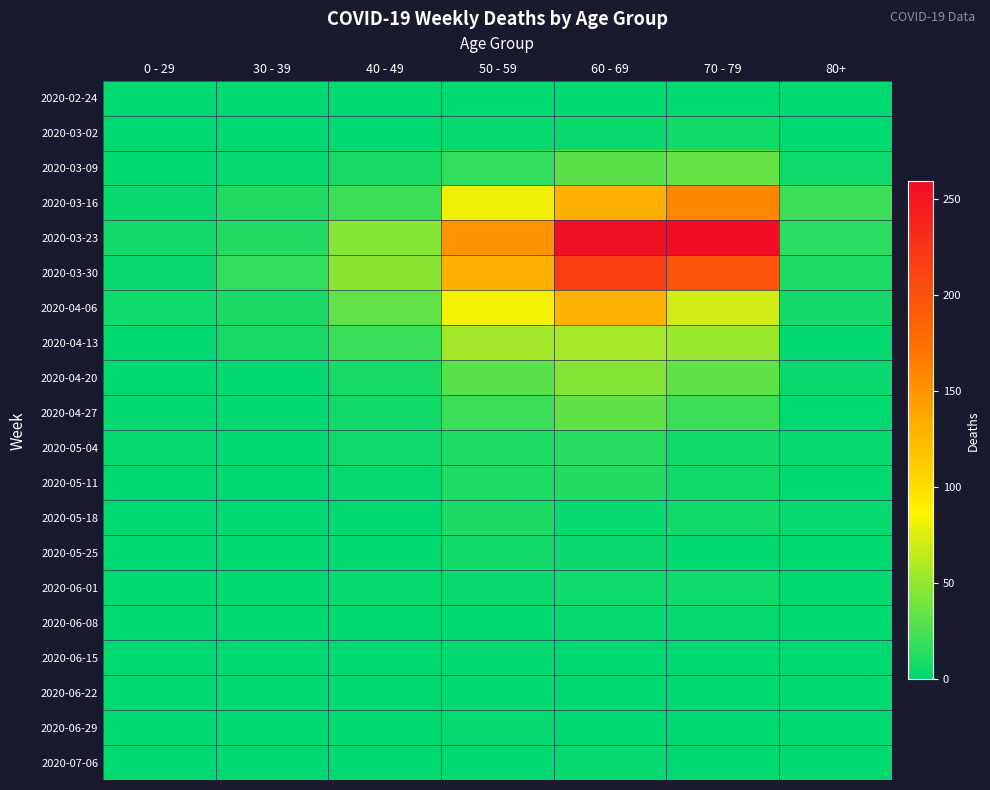

Rank the series by their maximum value, from lowest to highest.

2020-02-24, 2020-06-15, 2020-06-22, 2020-06-08, 2020-06-29, 2020-07-06, 2020-06-01, 2020-03-02, 2020-05-25, 2020-05-18, 2020-05-11, 2020-05-04, 2020-04-27, 2020-03-09, 2020-04-20, 2020-04-13, 2020-04-06, 2020-03-16, 2020-03-30, 2020-03-23